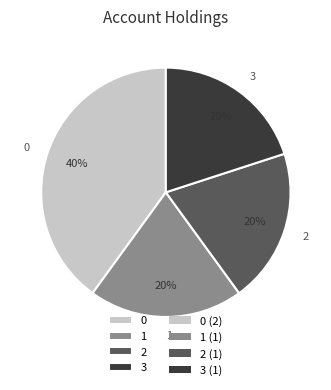

Is 3 the majority of the pie?

No